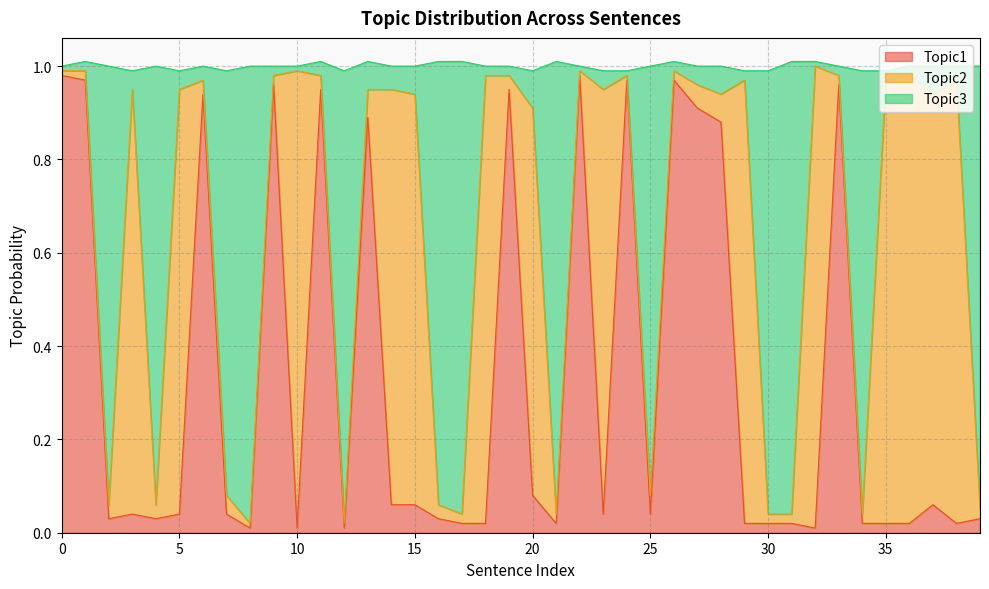

What are all the series names shown in the legend?

Topic1, Topic2, Topic3